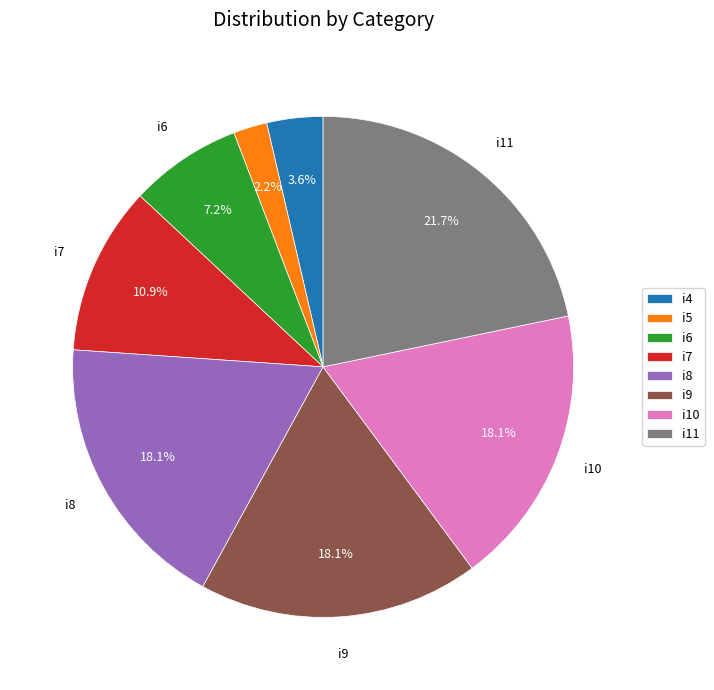

True or false: i9 accounts for 18% of the total.

True